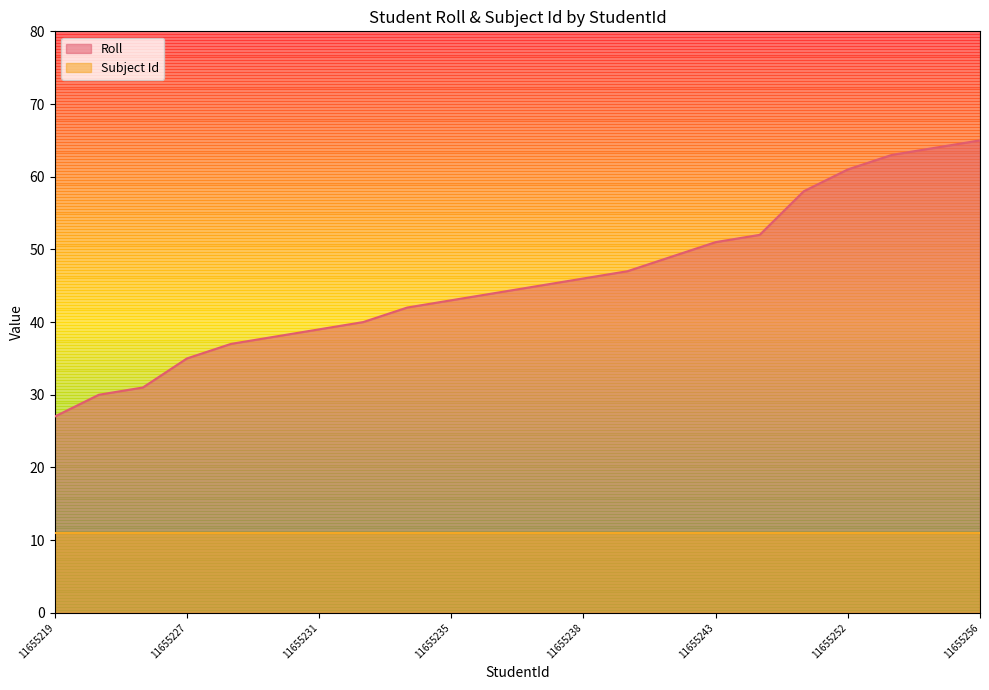

At which label does the data first exceed 45?

11655238